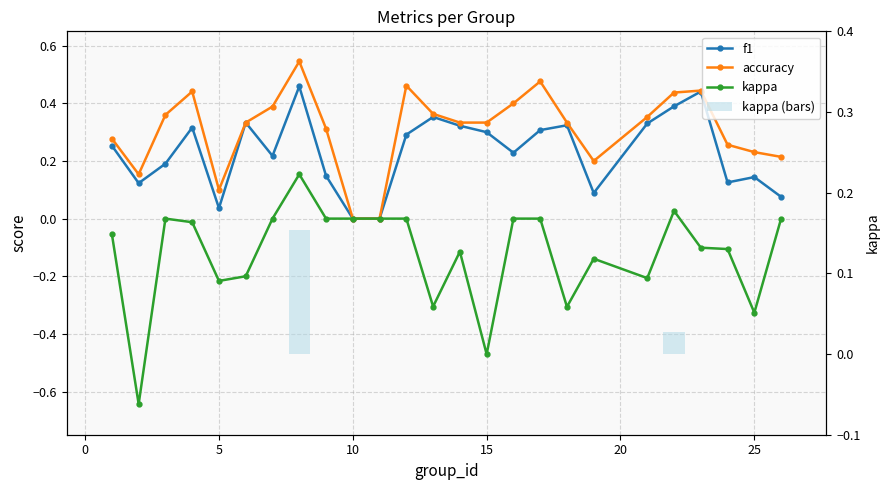

How many series are shown in this chart?

4